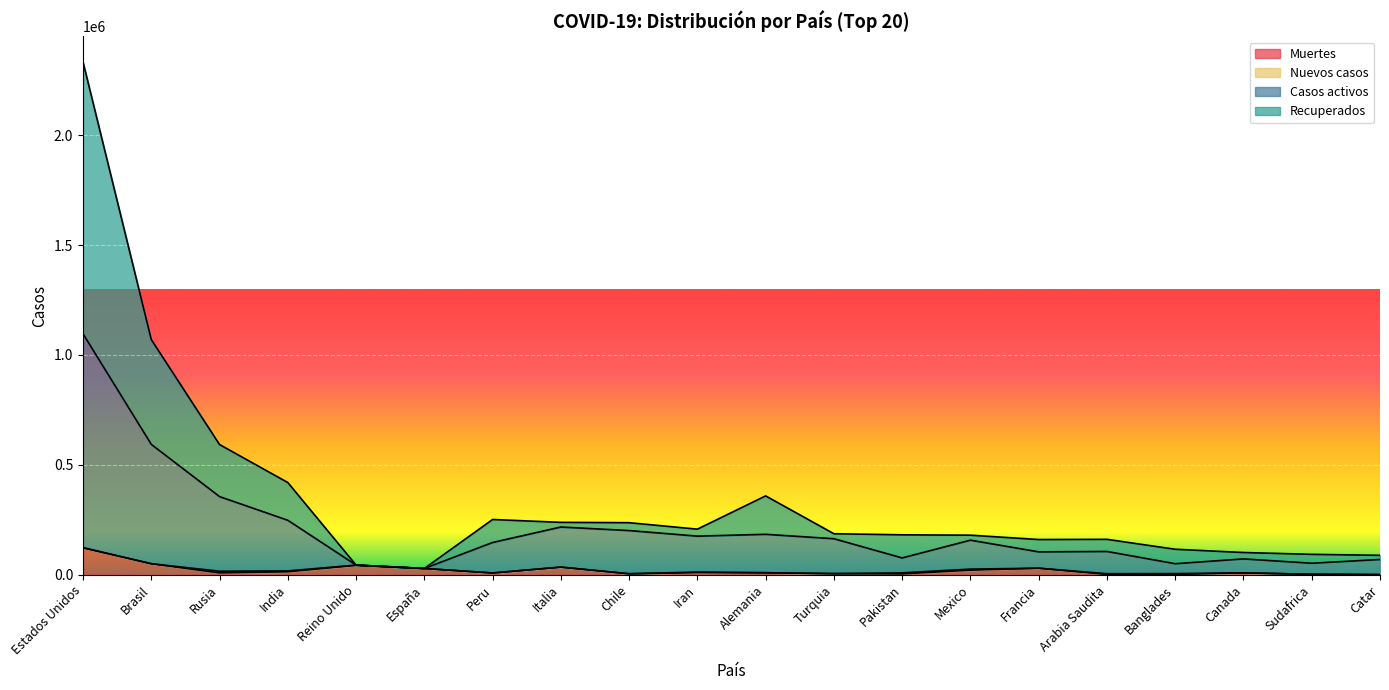

At which category does the chart reach its peak across all series?

Estados Unidos